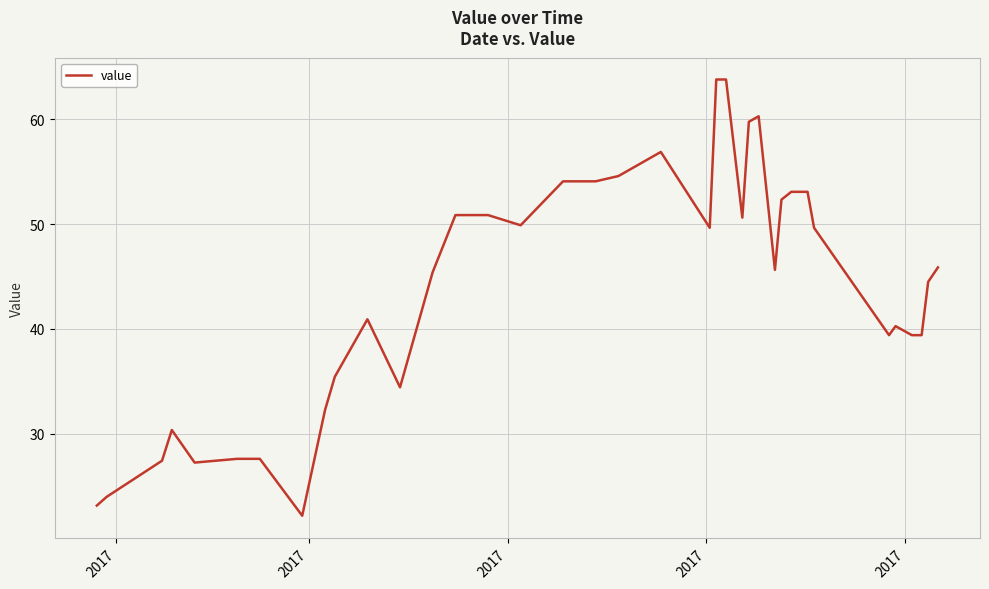

What is the maximum value shown in the chart?

63.8